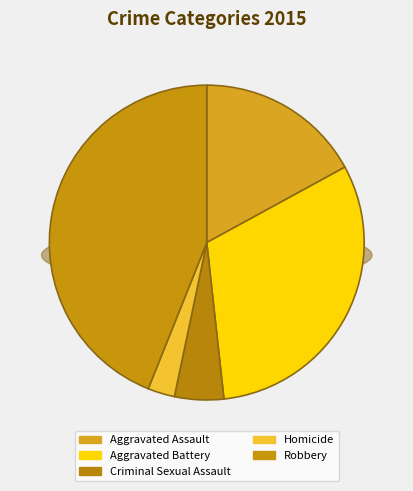

How many slices are in this pie chart?

5